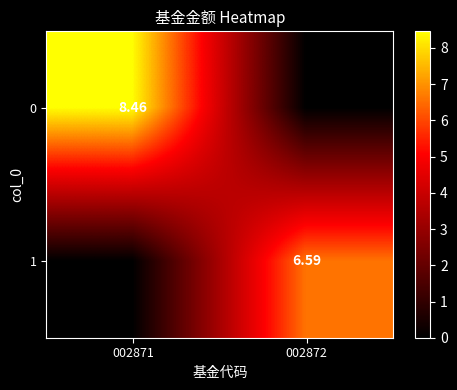

Between 002871 and 002872, which is larger?

002871